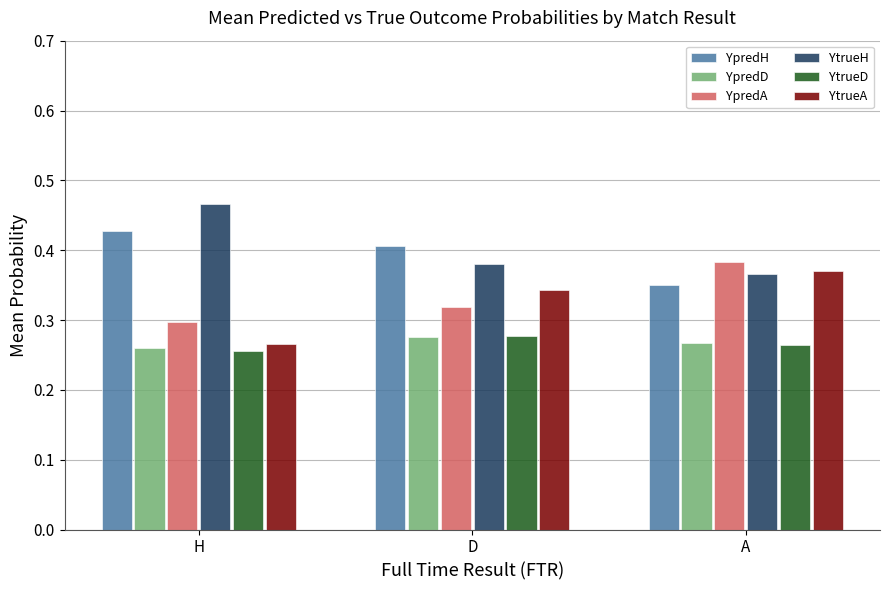

Which category has the lowest value in the YpredA series?

H